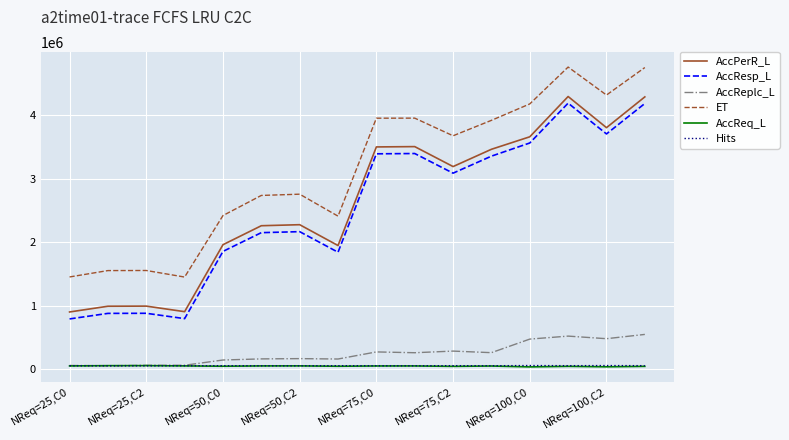

Which series has the largest range (max minus min)?

AccResp_L